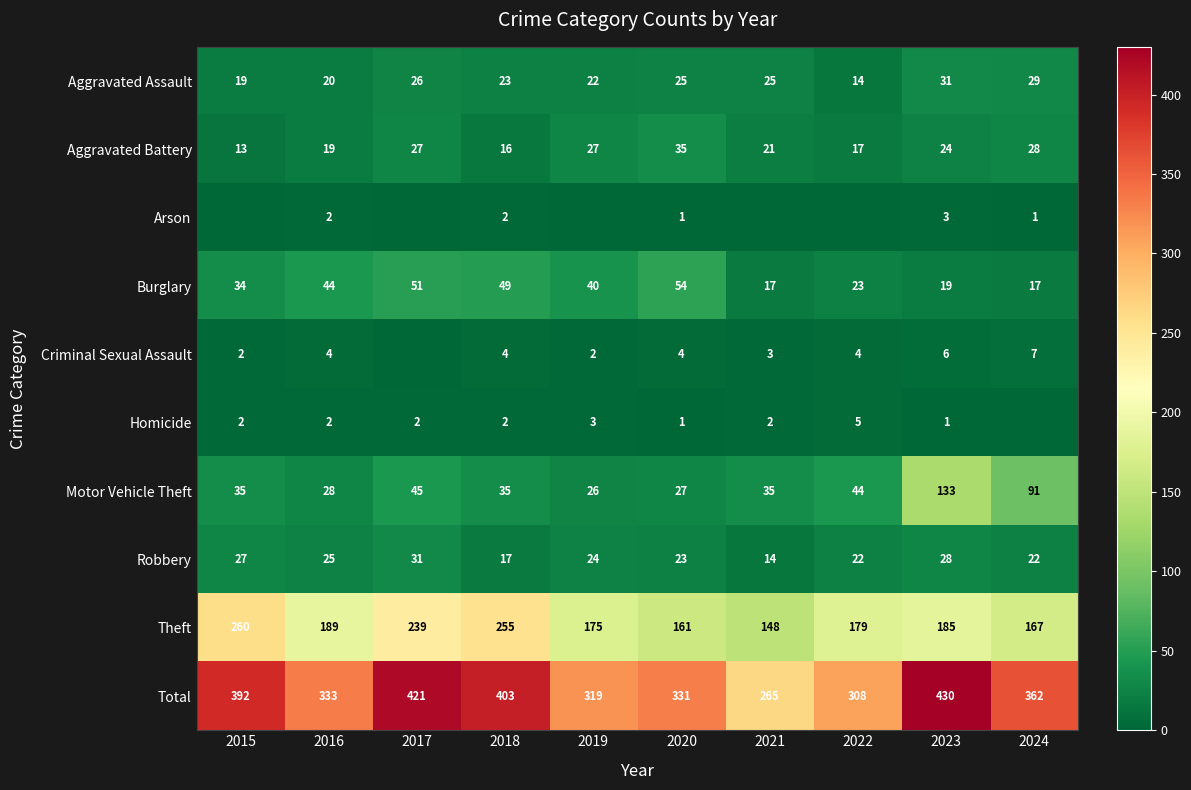

Rank the categories by Theft value from highest to lowest.

2015, 2018, 2017, 2016, 2023, 2022, 2019, 2024, 2020, 2021